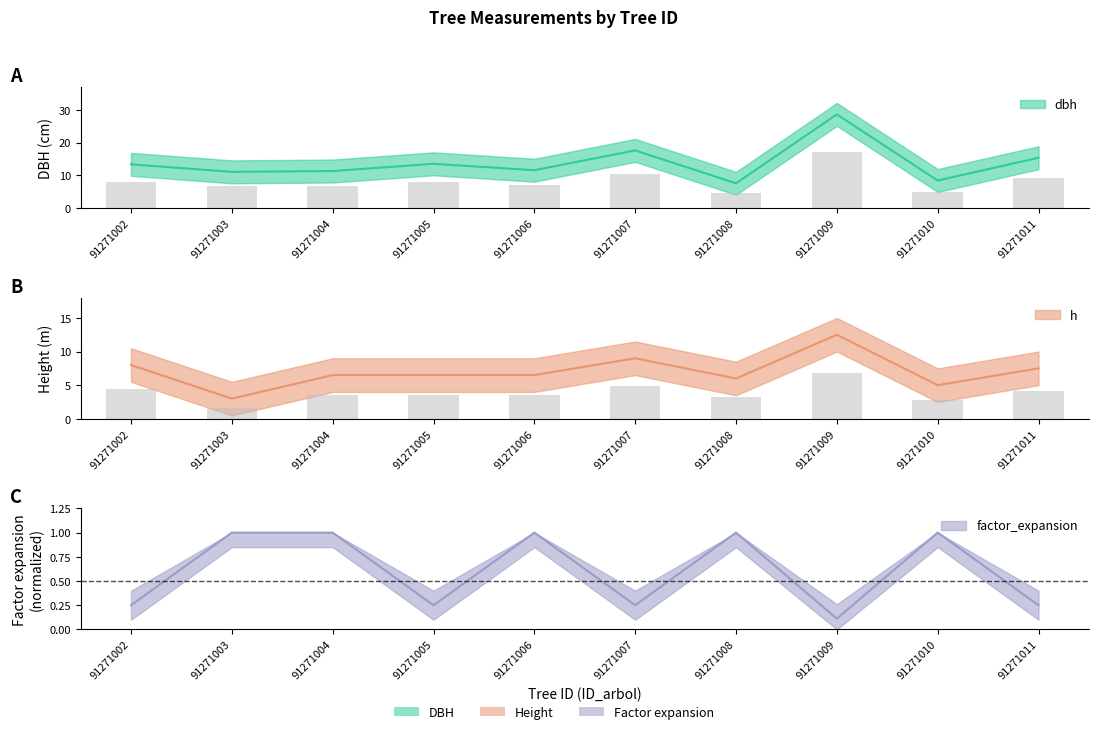

Which category has the lowest value in the dbh series?

91271008